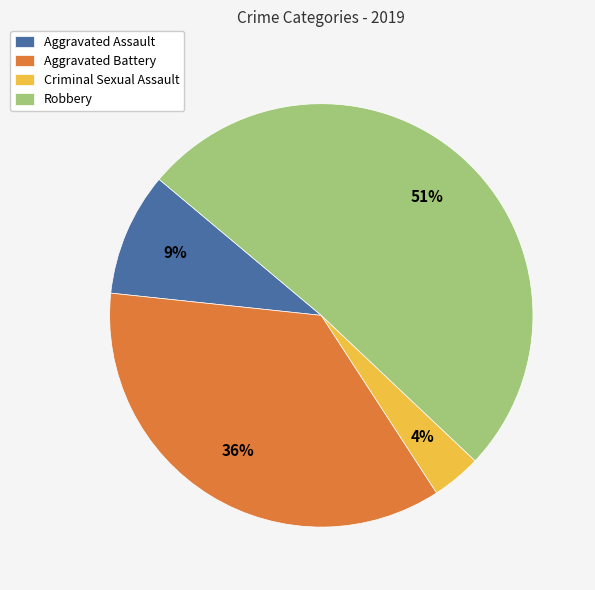

Which slice represents more than half of the pie?

Robbery